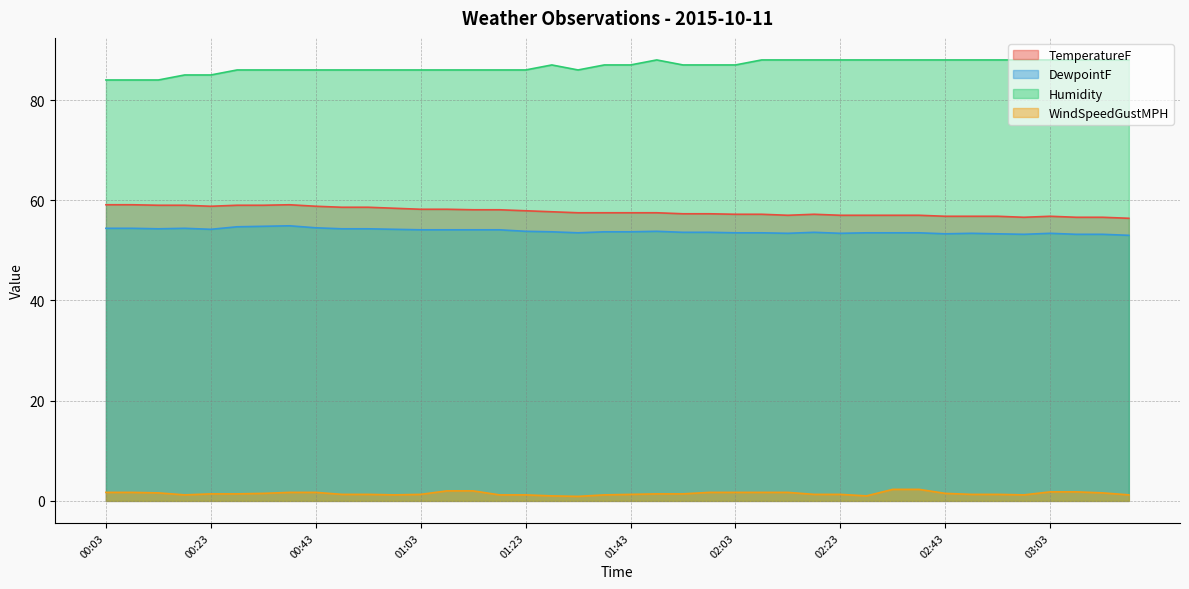

Between 03:03 and 03:08, which series saw the biggest shift?

TemperatureF